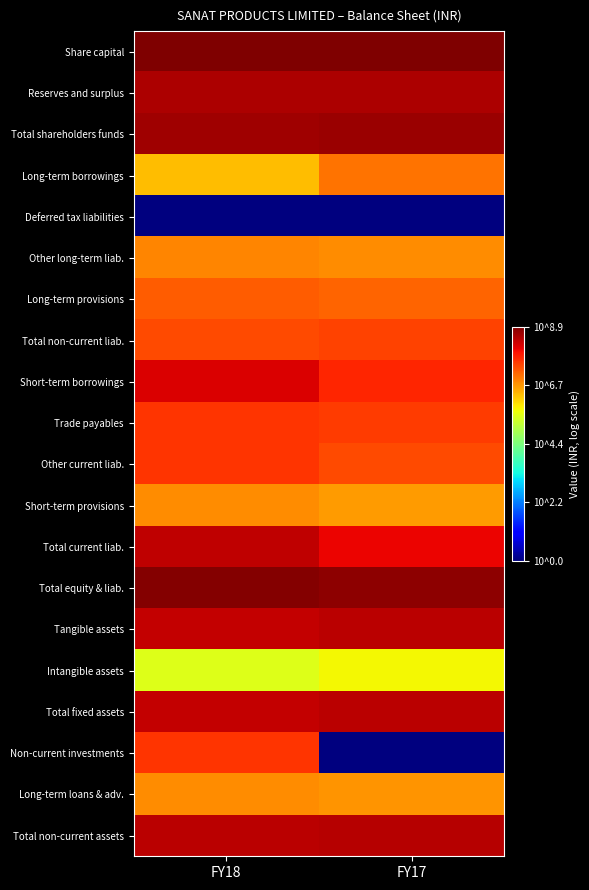

Reading right to left, extract all data points from this chart.

Share capital: FY17=8.9	FY18=8.9
Reserves and surplus: FY17=8.5	FY18=8.5
Total shareholders funds: FY17=8.6	FY18=8.6
Long-term borrowings: FY17=7.0	FY18=6.3
Deferred tax liabilities: FY17=0.0	FY18=0.0
Other long-term liab.: FY17=6.7	FY18=6.8
Long-term provisions: FY17=7.1	FY18=7.2
Total non-current liab.: FY17=7.4	FY18=7.4
Short-term borrowings: FY17=7.7	FY18=8.2
Trade payables: FY17=7.5	FY18=7.6
Other current liab.: FY17=7.4	FY18=7.6
Short-term provisions: FY17=6.6	FY18=6.7
Total current liab.: FY17=8.0	FY18=8.4
Total equity & liab.: FY17=8.8	FY18=8.8
Tangible assets: FY17=8.4	FY18=8.3
Intangible assets: FY17=5.7	FY18=5.5
Total fixed assets: FY17=8.4	FY18=8.3
Non-current investments: FY17=0.0	FY18=7.6
Long-term loans & adv.: FY17=6.7	FY18=6.7
Total non-current assets: FY17=8.4	FY18=8.4